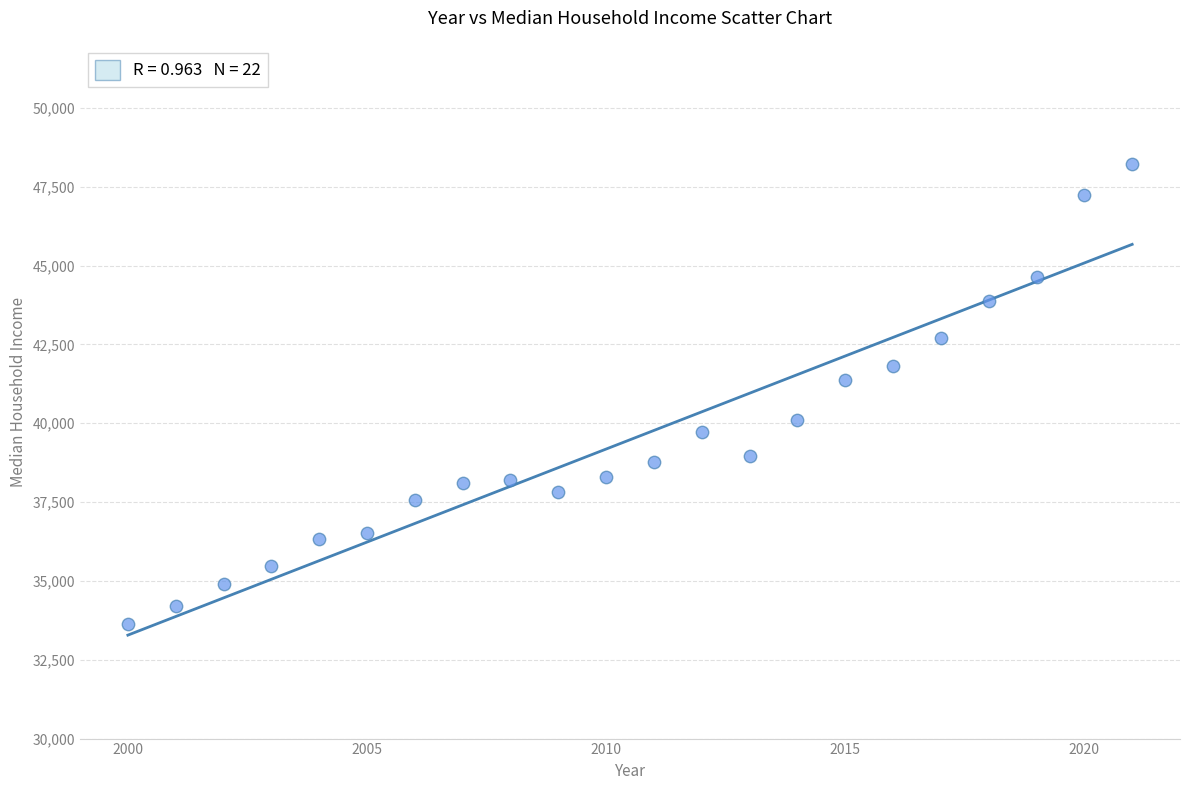

What Y value in the scatter plot is closest to 40932?

41383